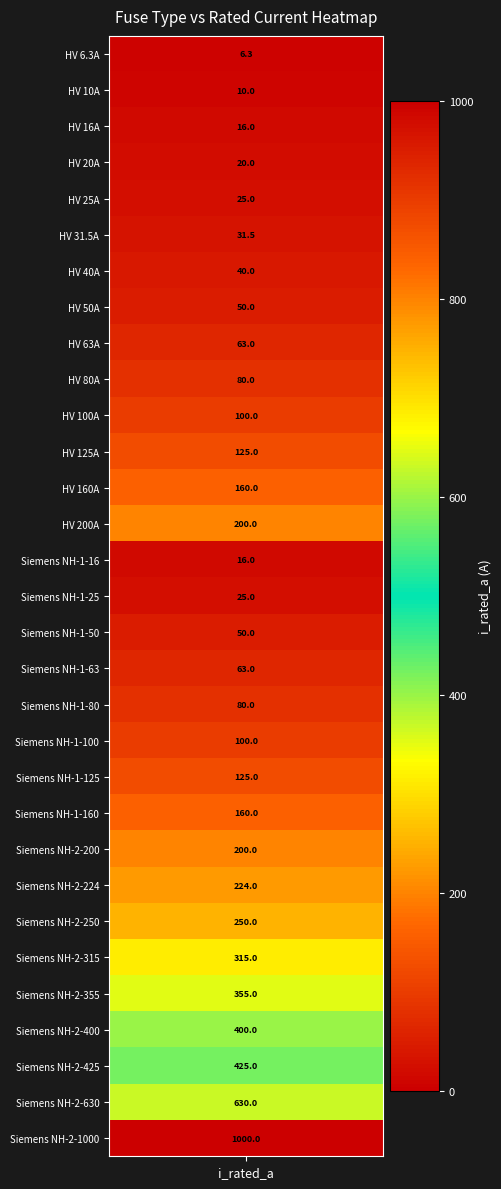

What is the maximum value shown in the chart?

1000.0